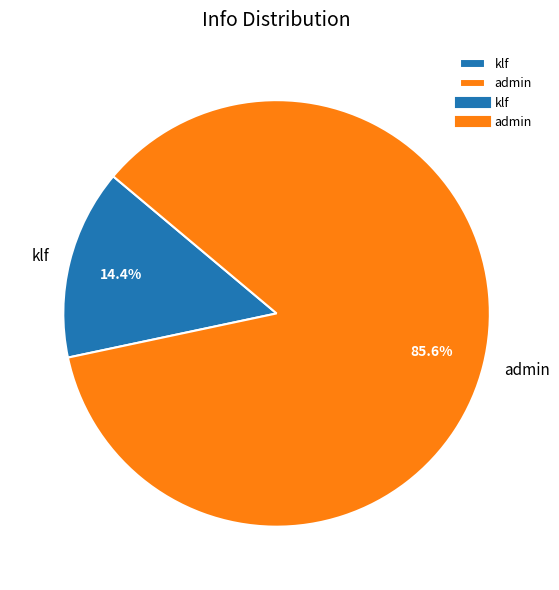

Do klf and admin together represent more than half of the pie?

Yes